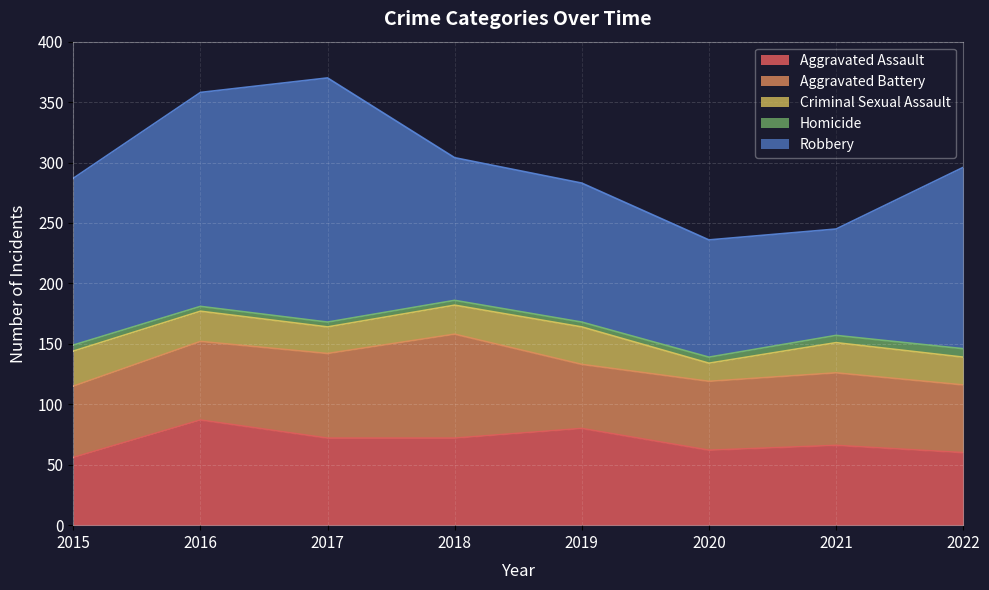

Which category has the lowest value in the Robbery series?

2021